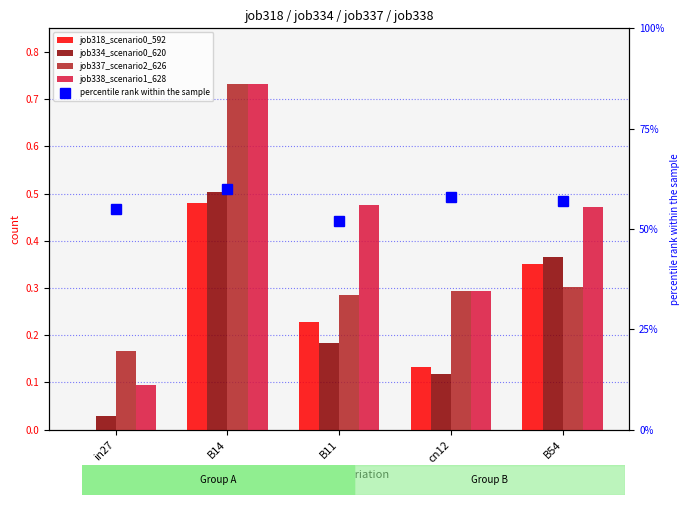

Reading left to right, what are all the values shown in this chart?

job318_scenario0_592: 0.0	0.5	0.2	0.1	0.4
job334_scenario0_620: 0.0	0.5	0.2	0.1	0.4
job337_scenario2_626: 0.2	0.7	0.3	0.3	0.3
job338_scenario1_628: 0.1	0.7	0.5	0.3	0.5